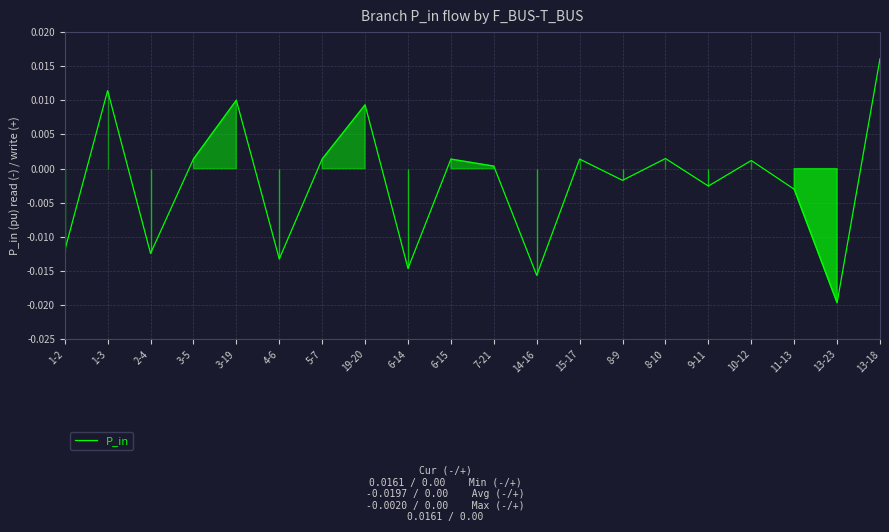

How many values are above zero?

11